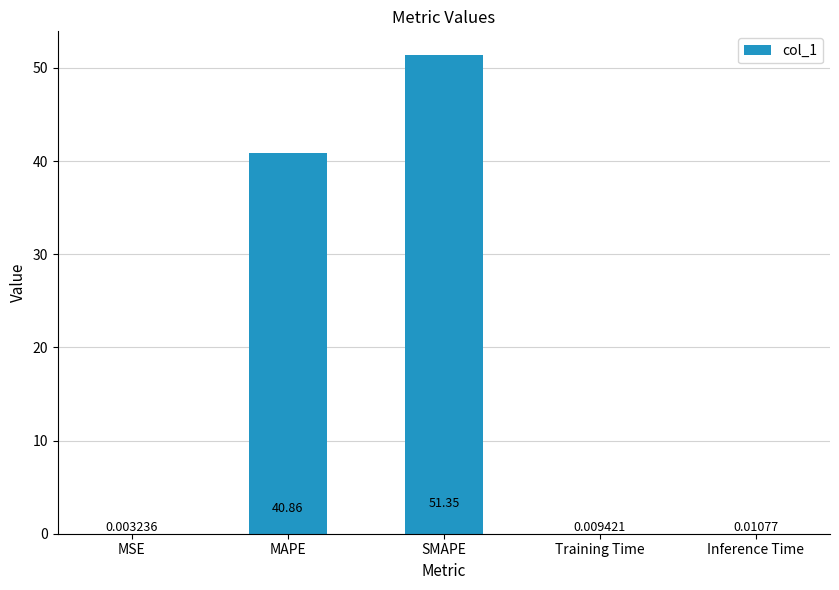

What is the sum of the values at MAPE and MSE?

40.9